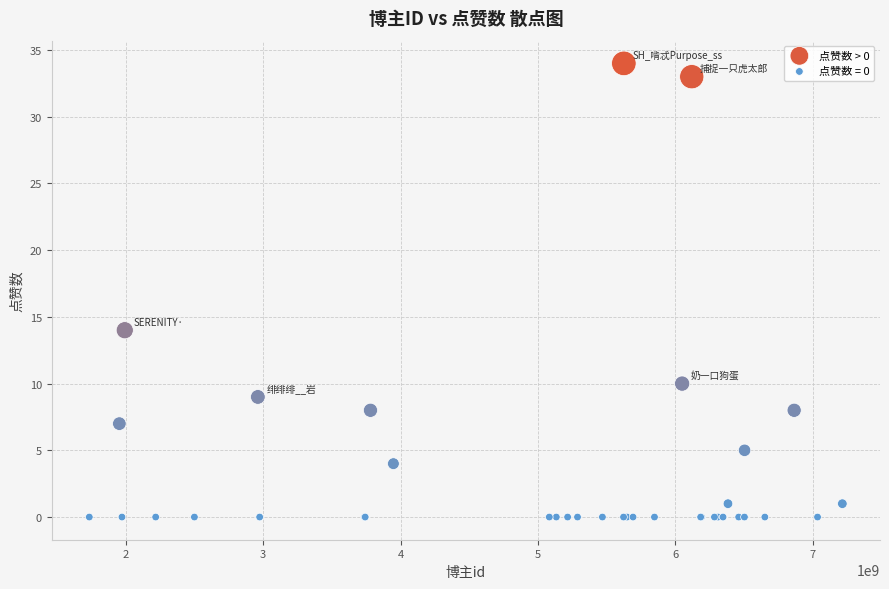

Which series reaches the maximum Y coordinate?

点赞数 > 0